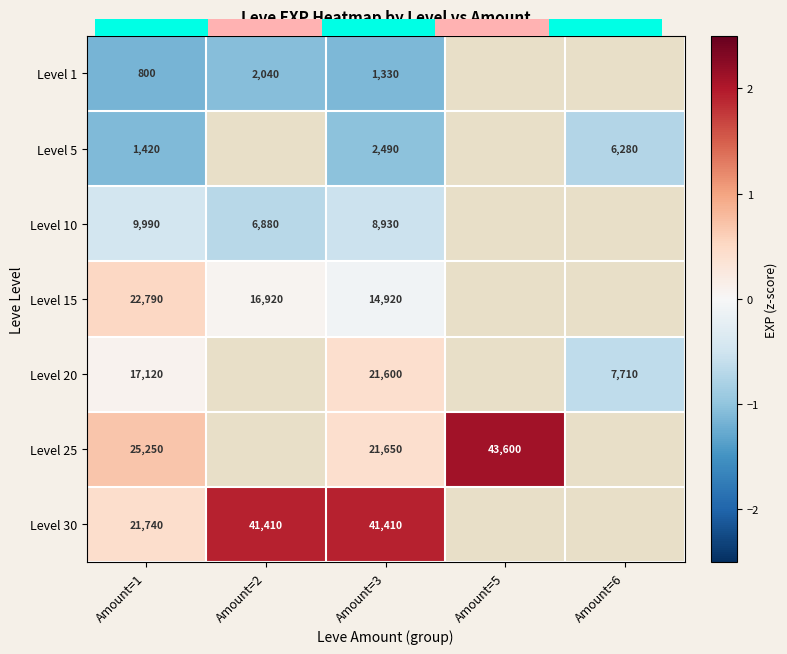

At which label does Level 30 reach its minimum?

Amount=1